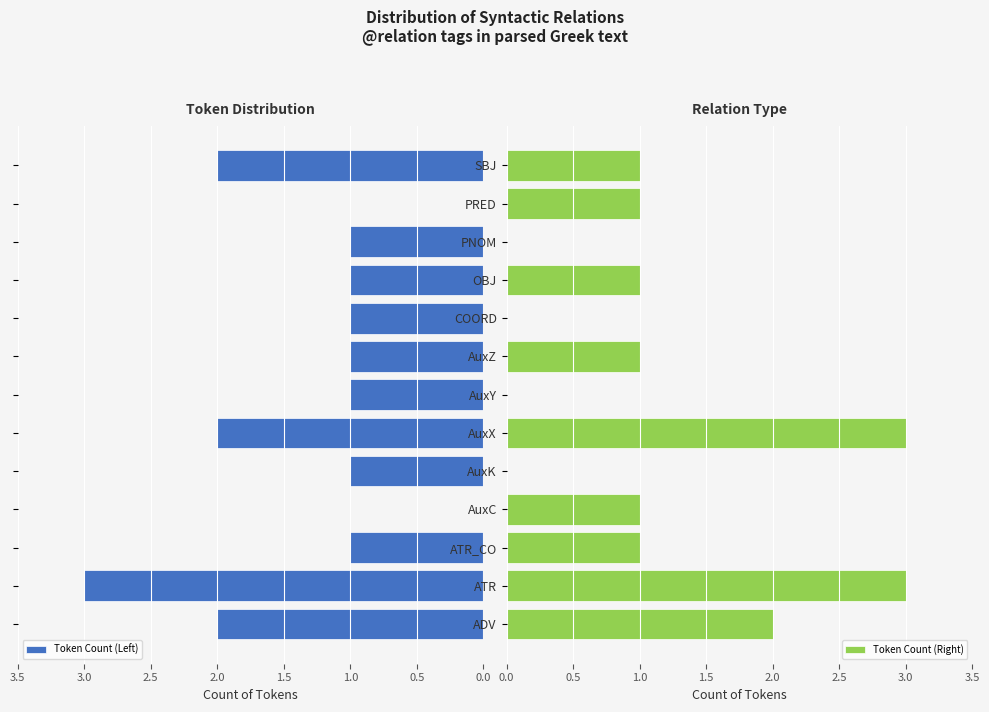

What is the value of the Token Count (Left) bar at the 1st from the left?

2